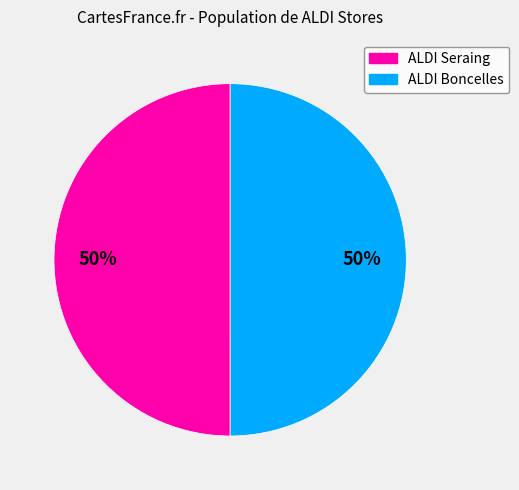

To the nearest percent, what is the combined percentage of ALDI Boncelles and ALDI Seraing?

100%